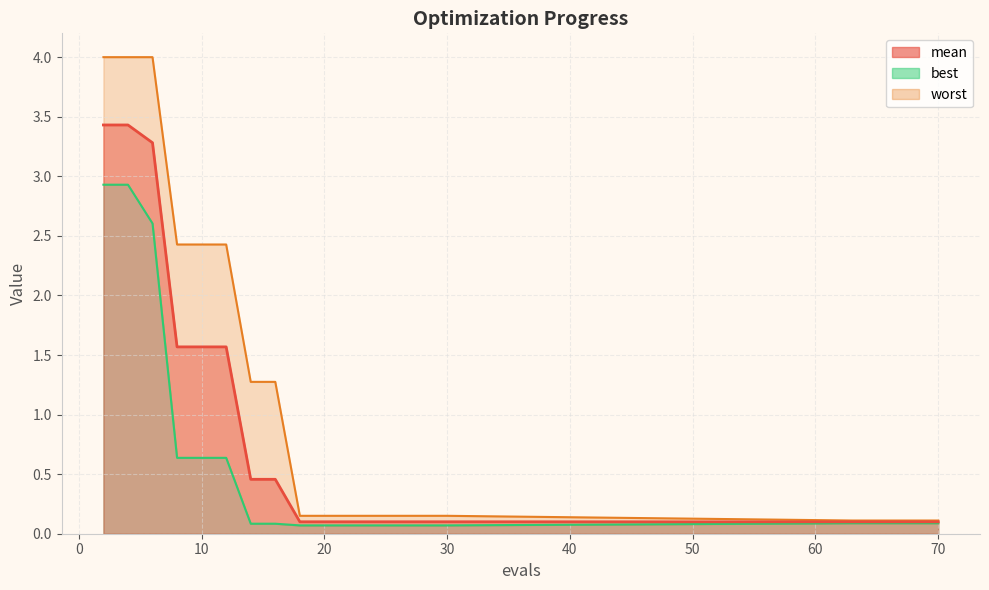

What is the difference between the best values at 63 and 12?

0.5